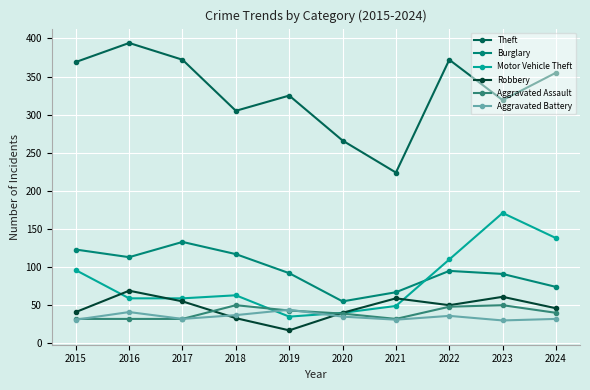

The value of Motor Vehicle Theft at 2019 is 35. True or false?

True